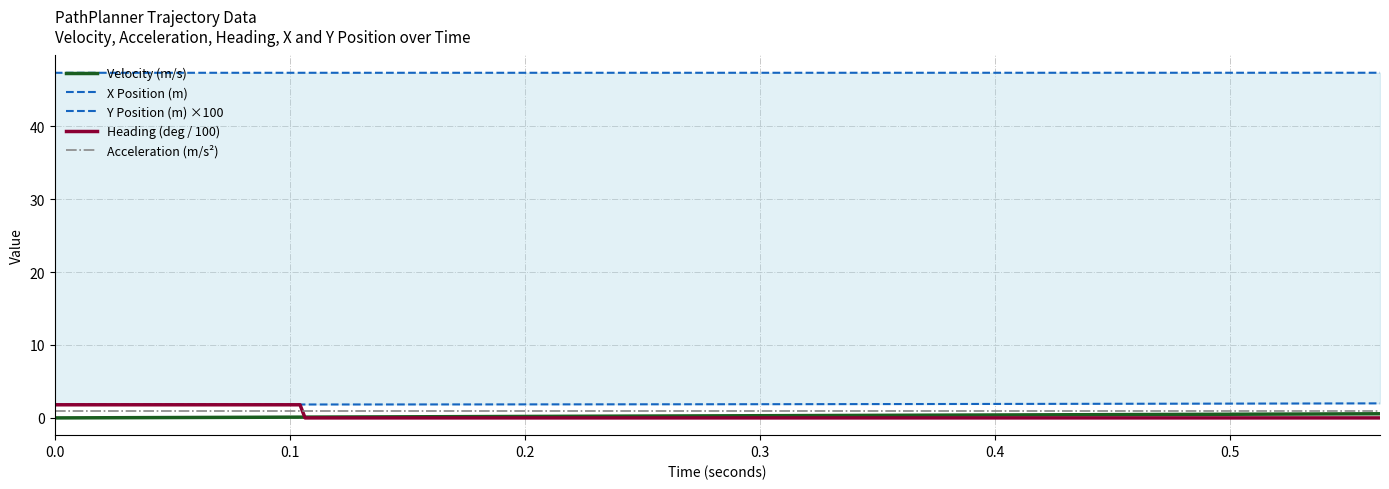

What is the highest value of the Heading (deg / 100) series?

1.8